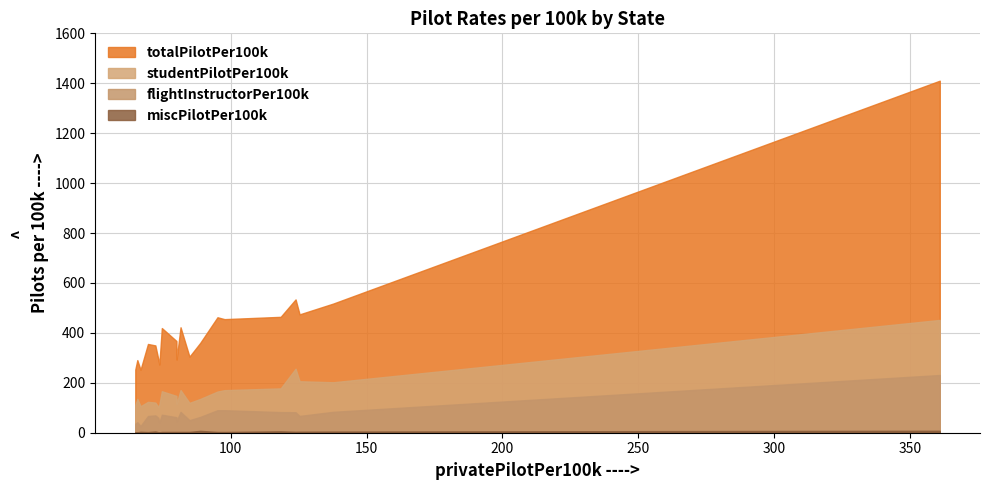

Which series has the widest spread of values?

totalPilotPer100k